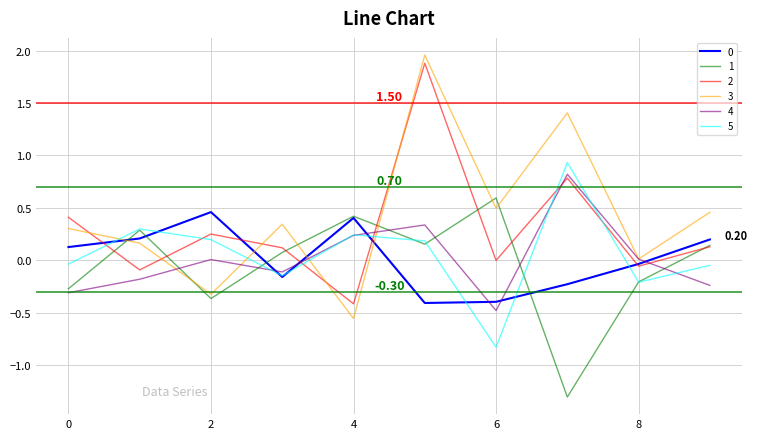

Which series has the widest spread of values?

3